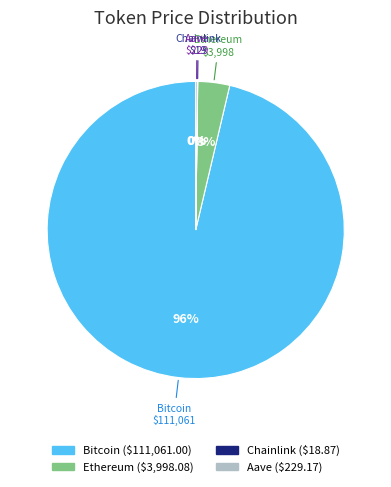

Which category has the biggest portion of the pie?

Bitcoin